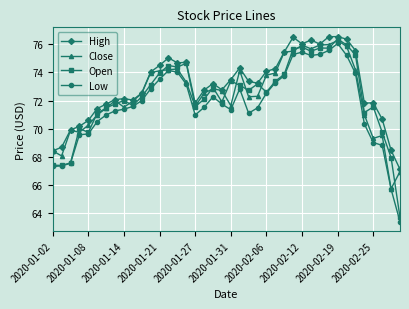

True or false: High has more than 1 points higher than both neighbors.

True